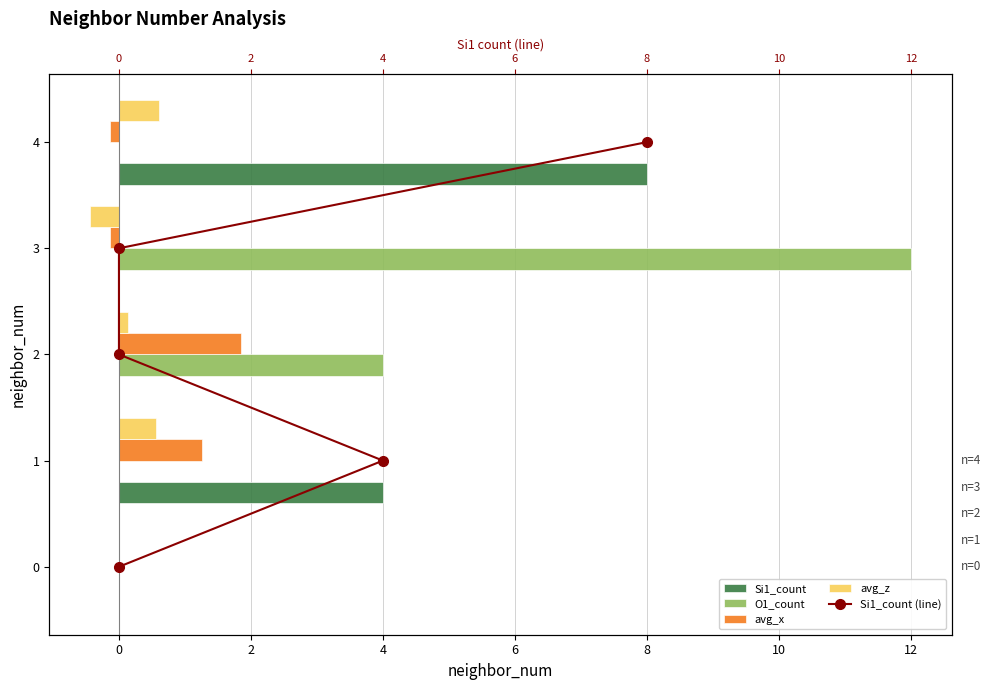

The avg_x series shows 0.8 at 0. True or false?

False